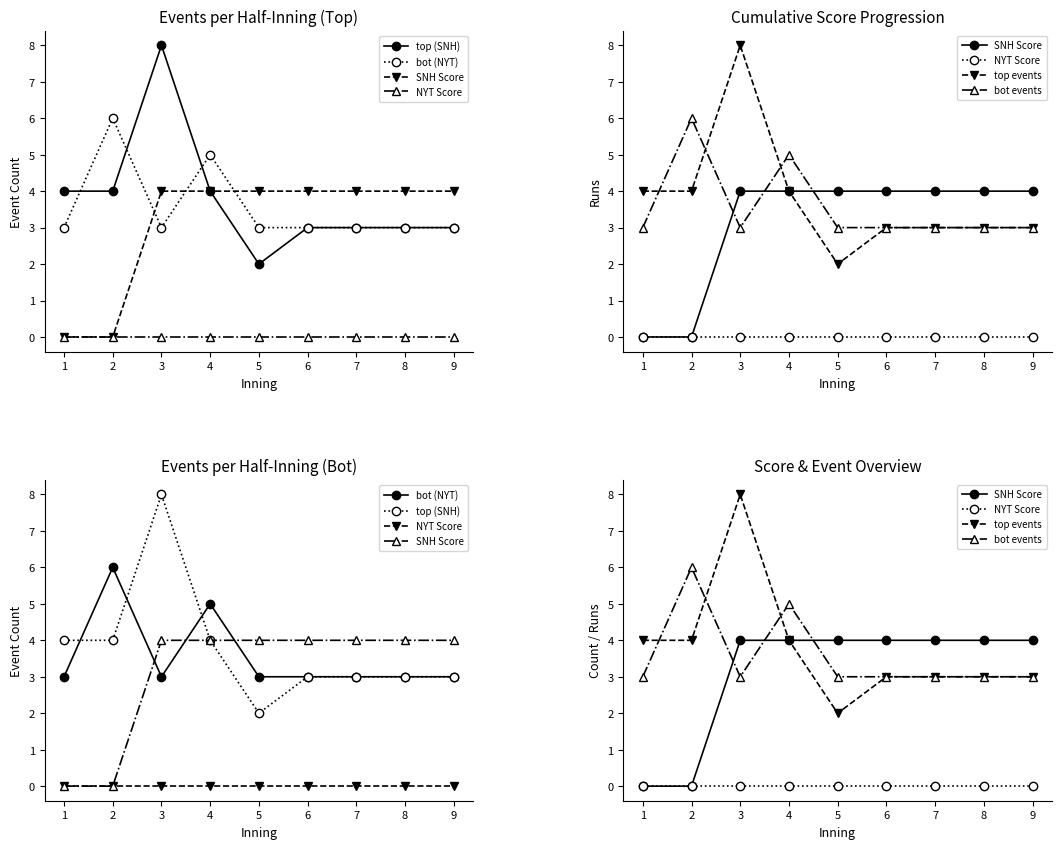

Which label corresponds to the smallest value in the chart?

1